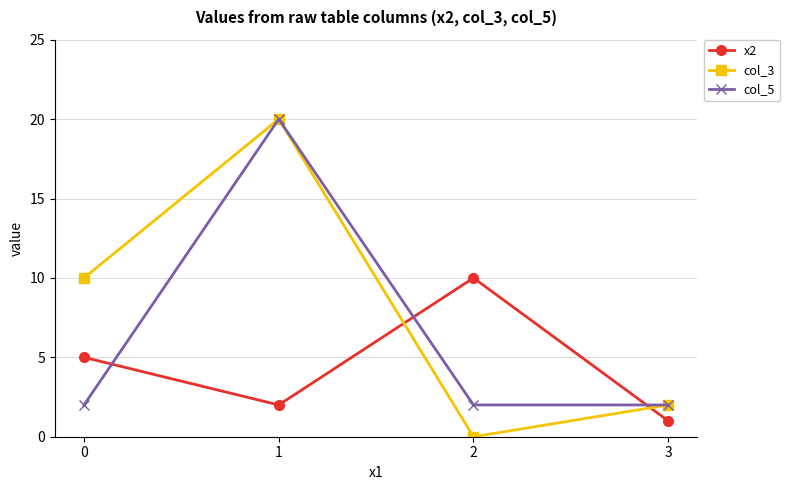

Is it true that x2 equals 2 at 1?

True